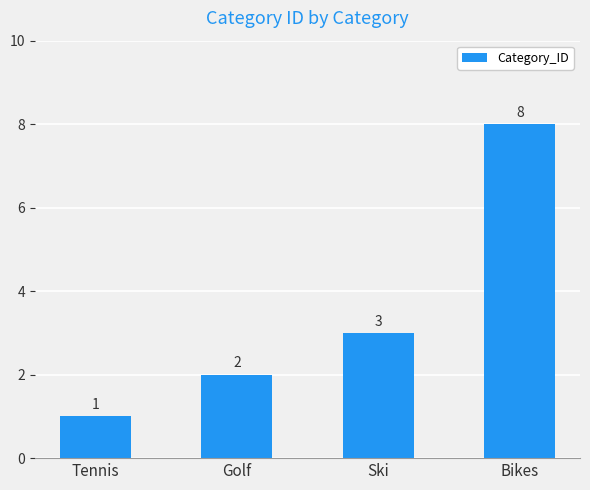

How many bars are there in total?

4